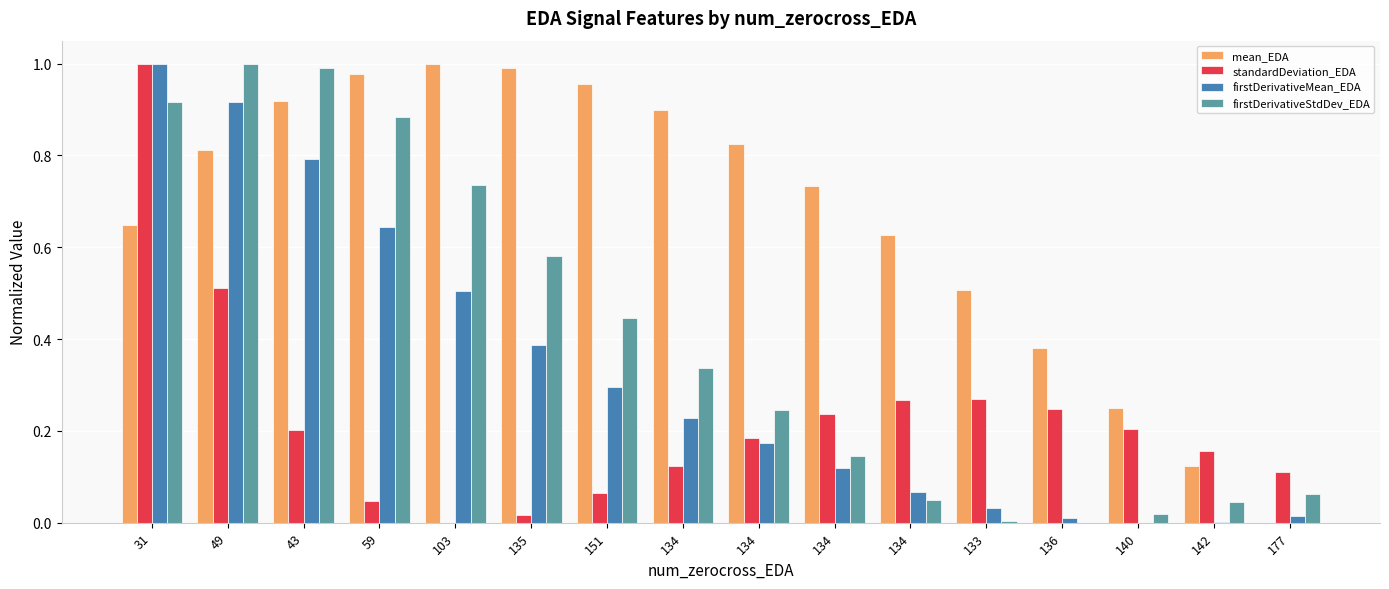

What is the label of the 11th bar from the right?

135